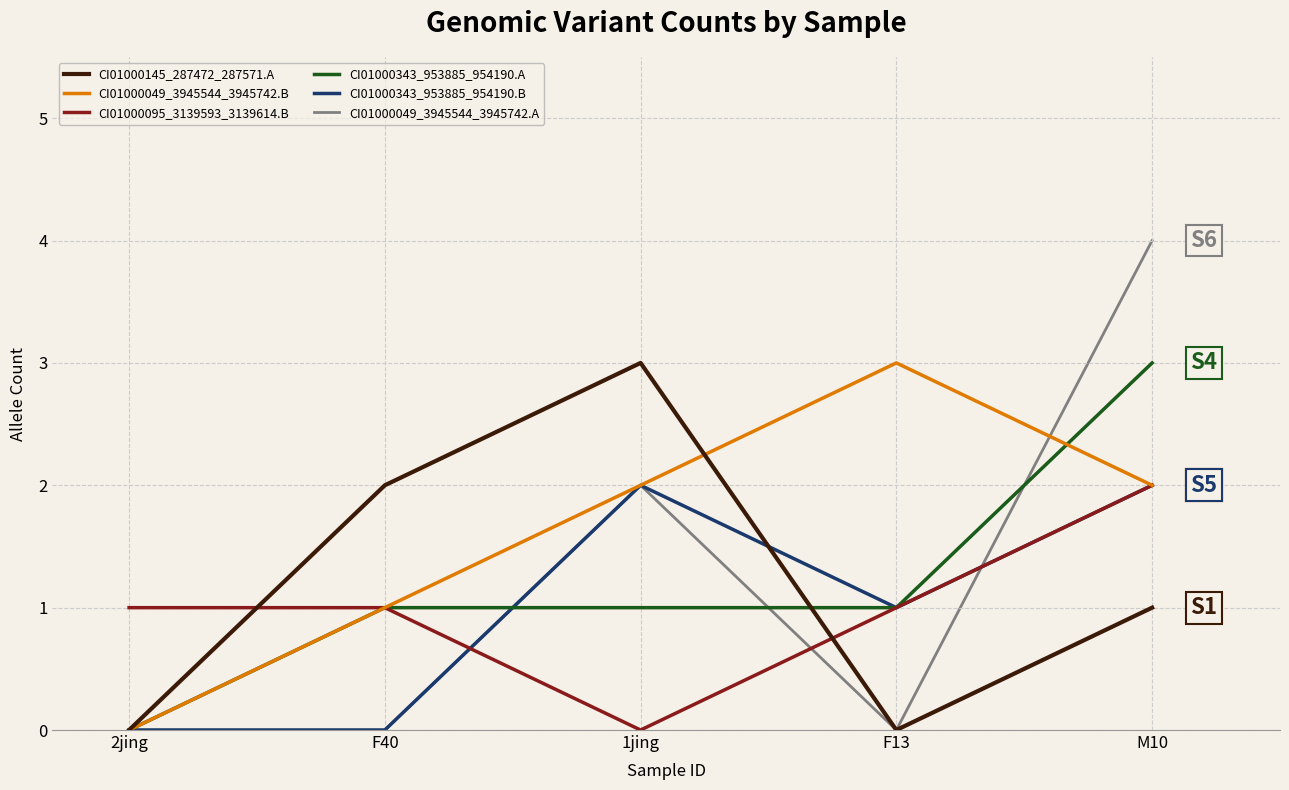

What position from the right is F40?

4